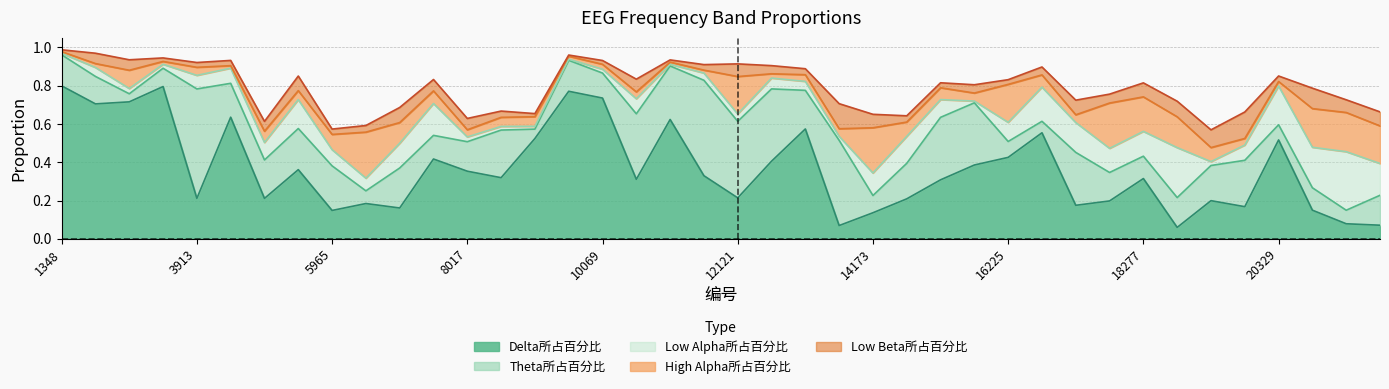

Where do Low Alpha所占百分比 and High Alpha所占百分比 first cross each other?

1348 and 1861